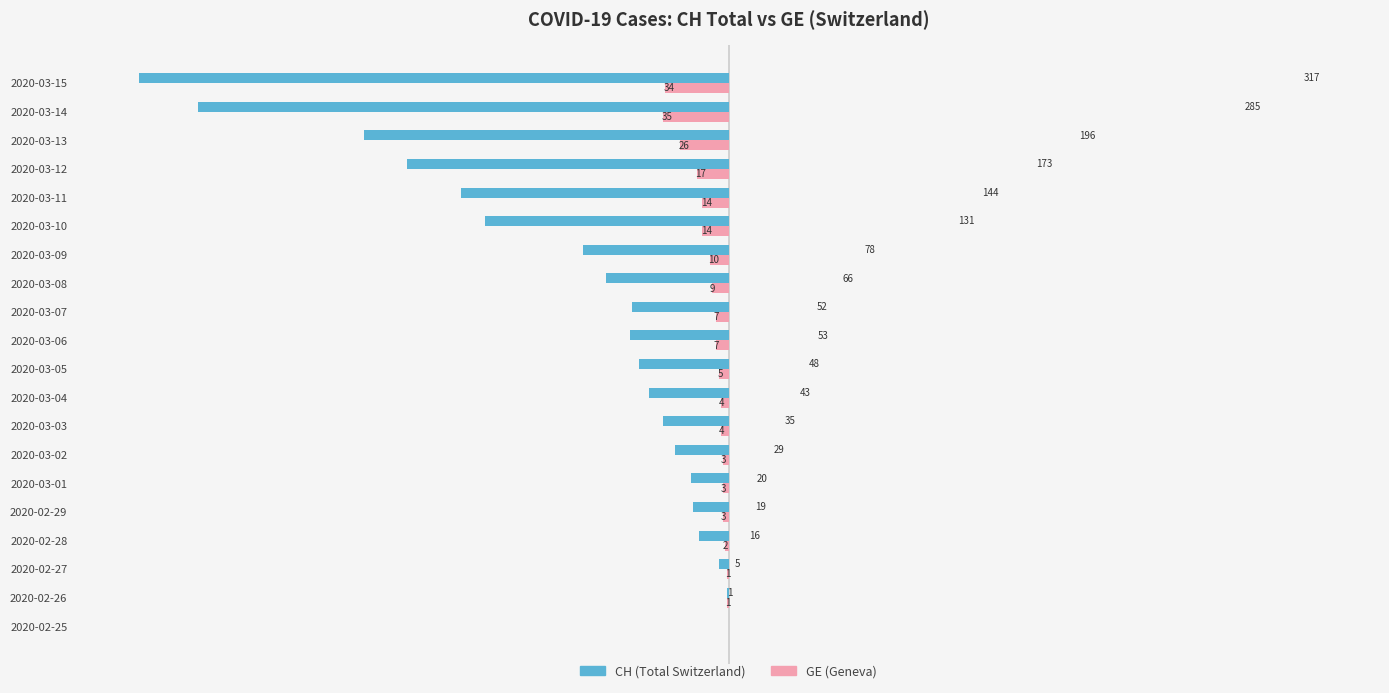

Which category has the highest value across all series?

2020-03-15